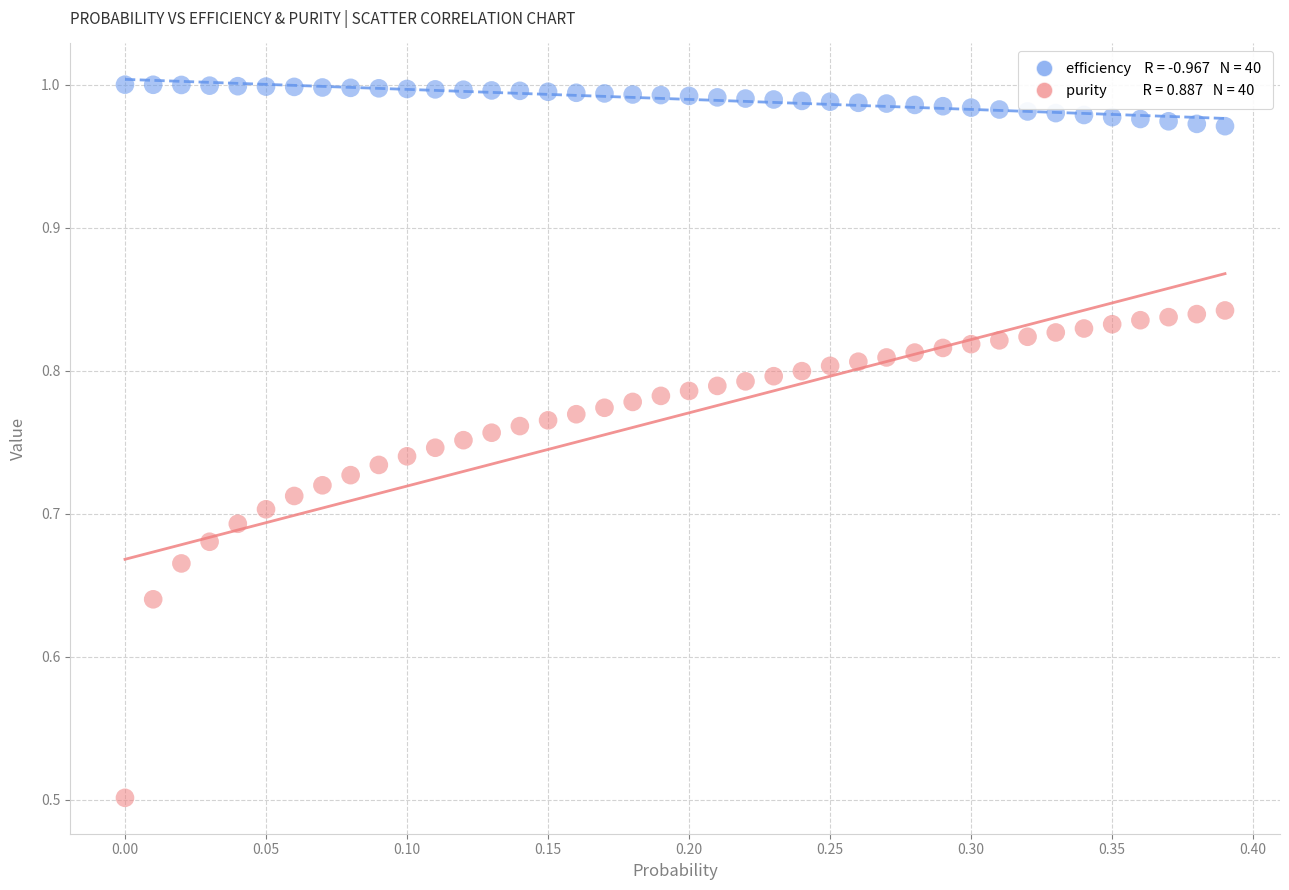

Across all data points, what is the range of Y values (max minus min)?

0.5